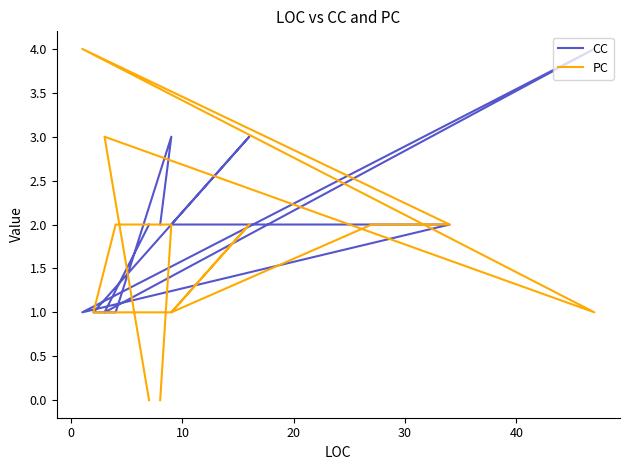

What are all the series names shown in the legend?

CC, PC